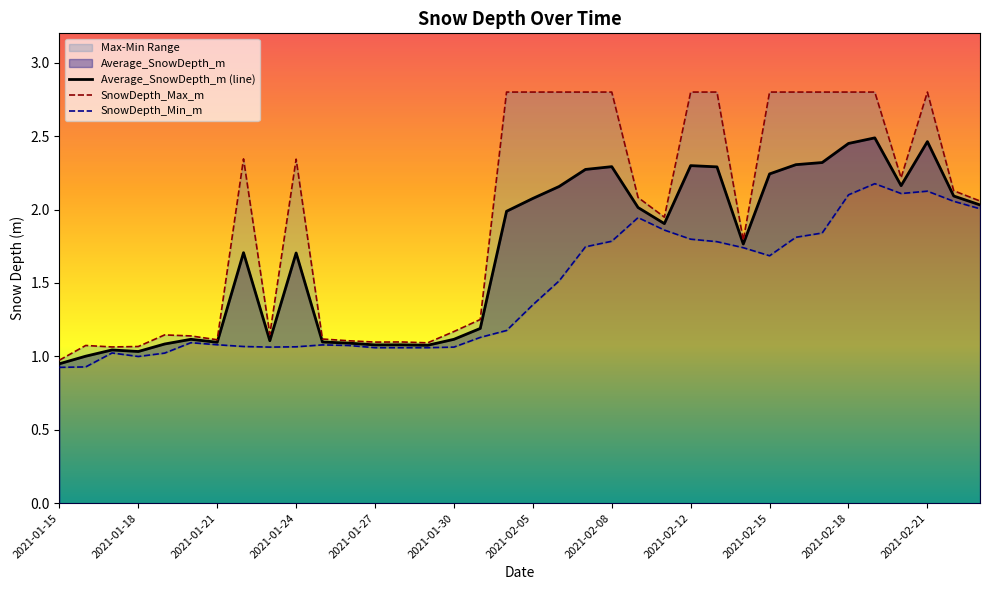

Rank the categories by SnowDepth_Max_m value from highest to lowest.

2021-02-04, 2021-02-05, 2021-02-06, 2021-02-07, 2021-02-08, 2021-02-12, 2021-02-13, 2021-02-15, 2021-02-16, 2021-02-17, 2021-02-18, 2021-02-19, 2021-02-21, 2021-01-22, 2021-01-24, 2021-02-20, 2021-02-22, 2021-02-10, 2021-02-23, 2021-02-11, 2021-02-14, 2021-01-31, 2021-01-30, 2021-01-23, 2021-01-19, 2021-01-20, 2021-01-25, 2021-01-21, 2021-01-26, 2021-01-28, 2021-01-27, 2021-01-29, 2021-01-16, 2021-01-18, 2021-01-17, 2021-01-15